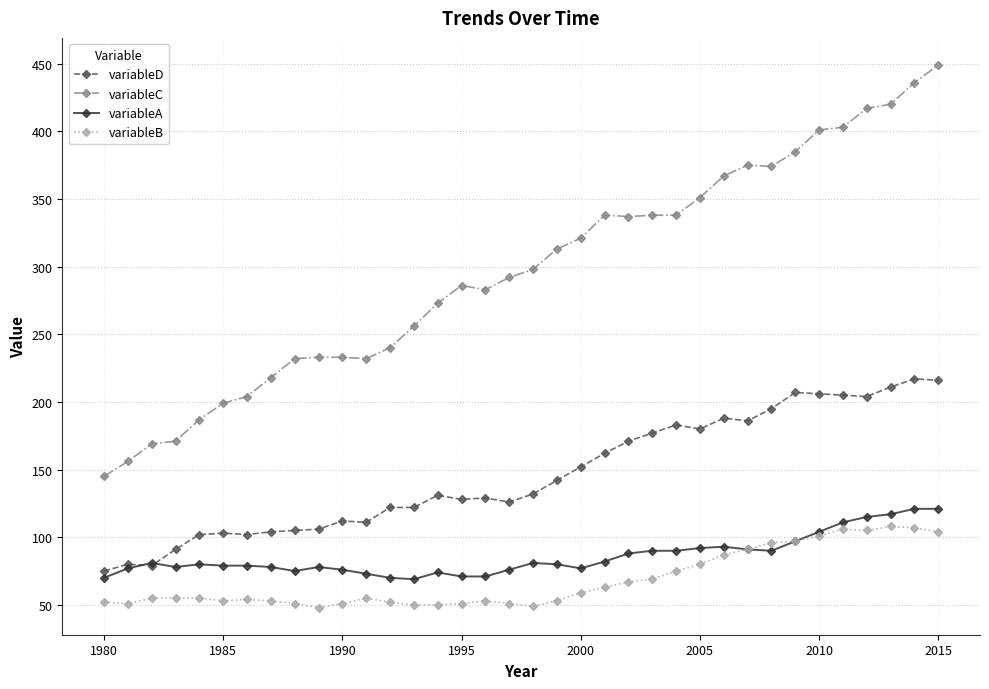

True or false: variableB has more than 2 points higher than both neighbors.

True